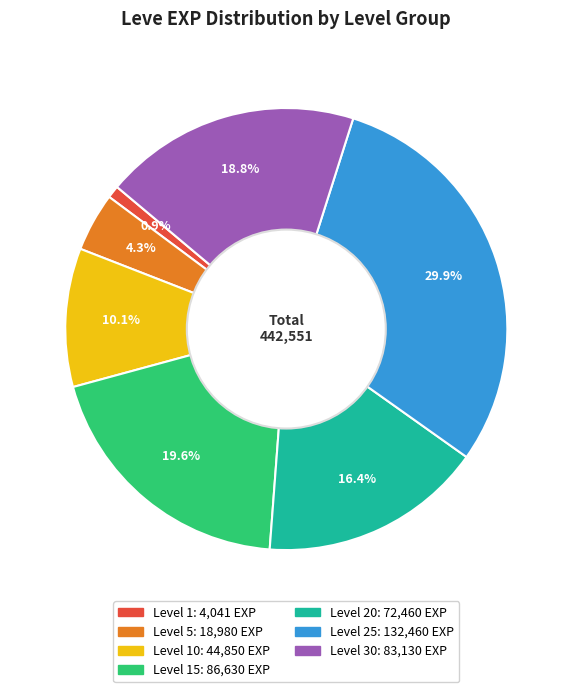

To the nearest percent, what is the difference between the largest and smallest slice percentages?

29%